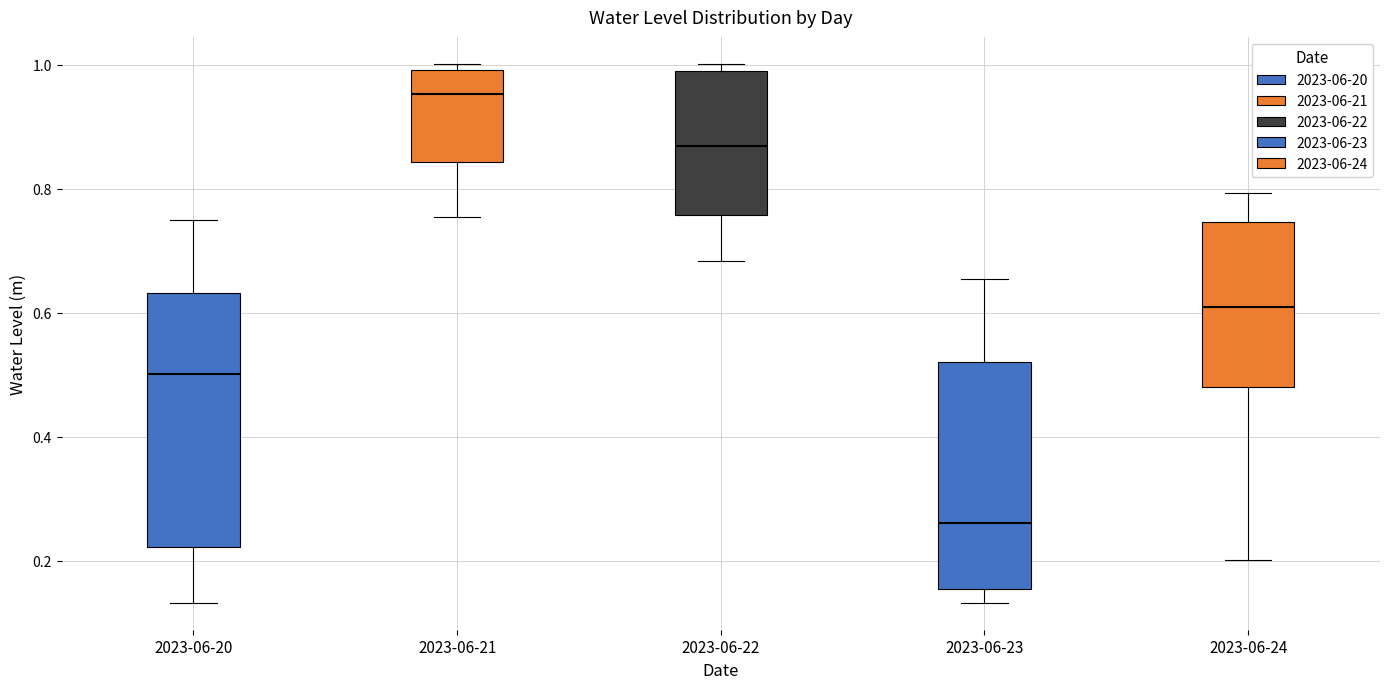

Reading left to right, read every box against the y-axis: the position of its median line, the range the box covers, and the ends of its whiskers. The values are not printed on the chart, so give them approximately, as read against the axis.

2023-06-20: median 0.50, box 0.22 to 0.64, whiskers 0.14 to 0.74
2023-06-21: median 0.96, box 0.84 to 1.00, whiskers 0.76 to 1.00 (just above the box's upper edge)
2023-06-22: median 0.86, box 0.76 to 1.00, whiskers 0.68 to 1.00 (just above the box's upper edge)
2023-06-23: median 0.26, box 0.16 to 0.52, whiskers 0.14 to 0.66
2023-06-24: median 0.60, box 0.48 to 0.74, whiskers 0.20 to 0.80